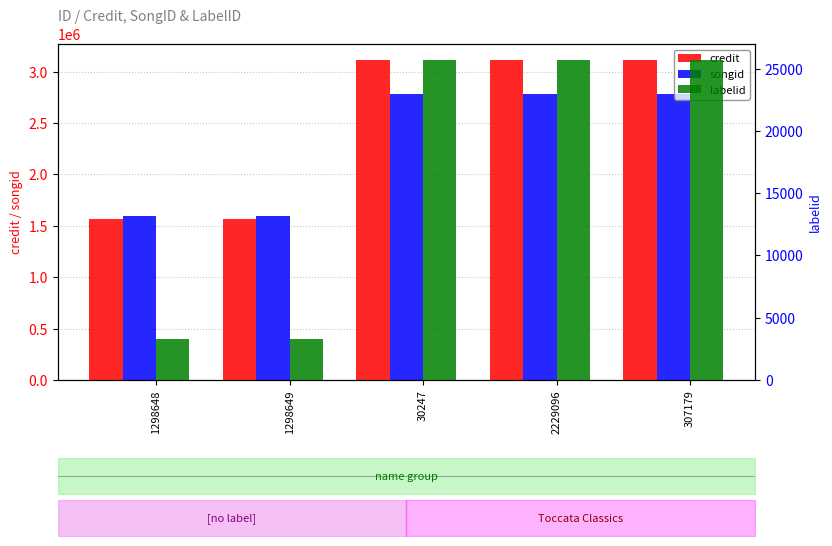

Reading left to right, extract all data points from this chart.

credit: 1298648=1569013	1298649=1569013	30247=3113658	2229096=3113658	307179=3113658
songid: 1298648=1591141	1298649=1591141	30247=2780922	2229096=2780922	307179=2780922
labelid: 1298648=3267	1298649=3267	30247=25694	2229096=25694	307179=25694